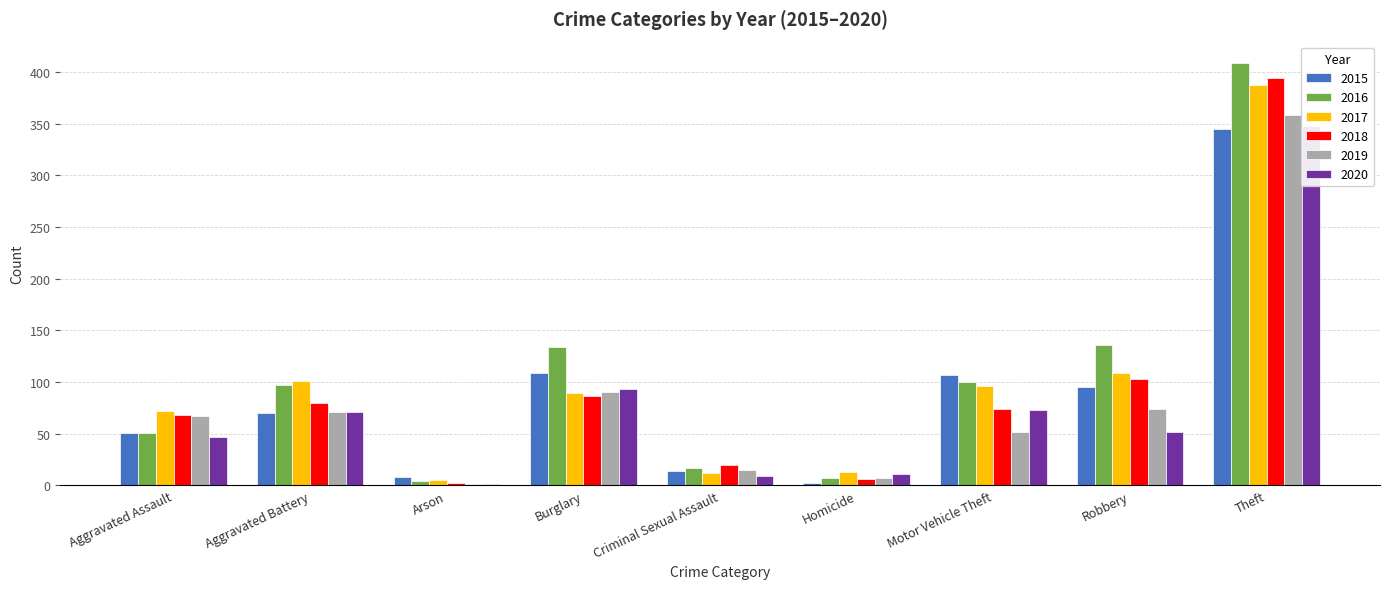

What is the total value across all series at Aggravated Assault?

356